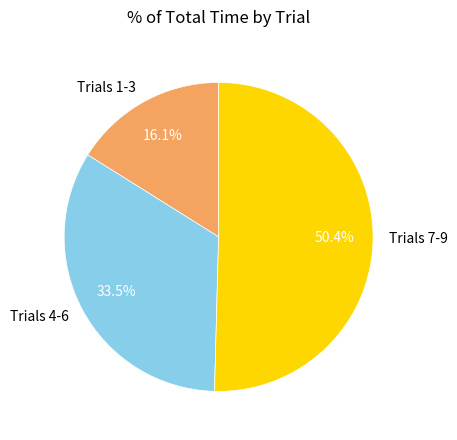

Which slice represents more than half of the pie?

Trials 7-9